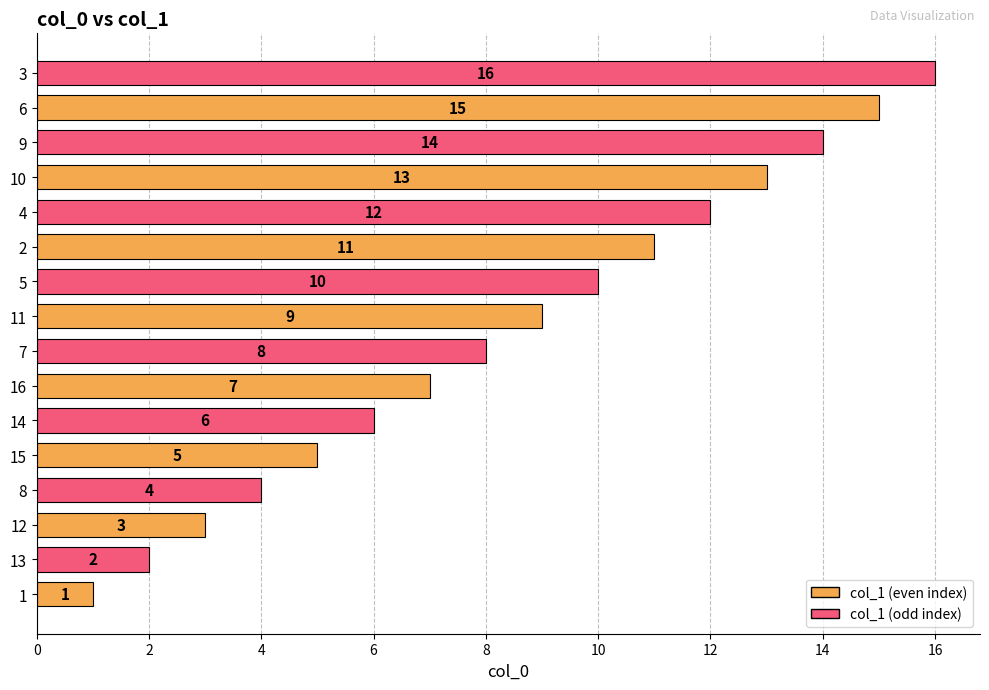

Where is the data nearest to the value 8?

7